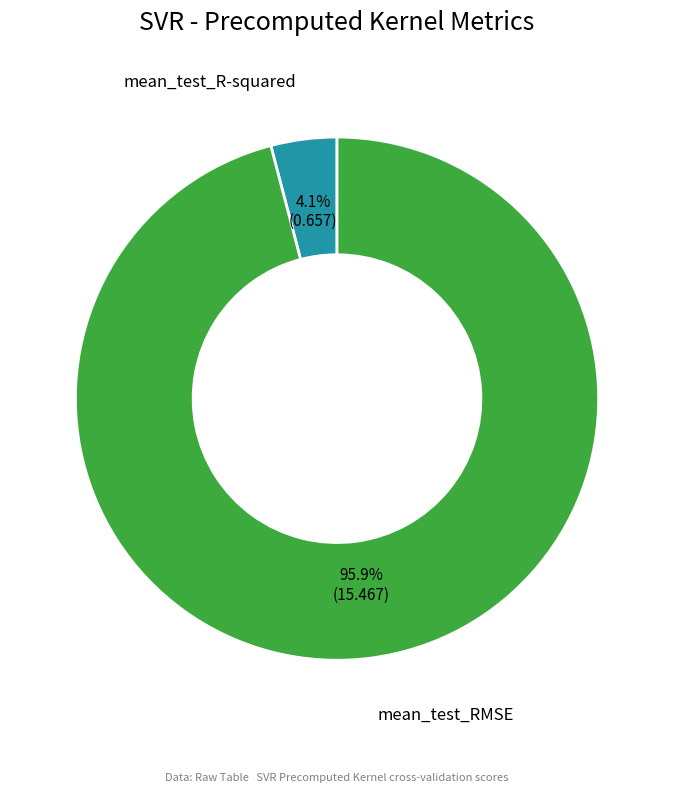

How much of the chart is everything except mean_test_R-squared?

95.9%